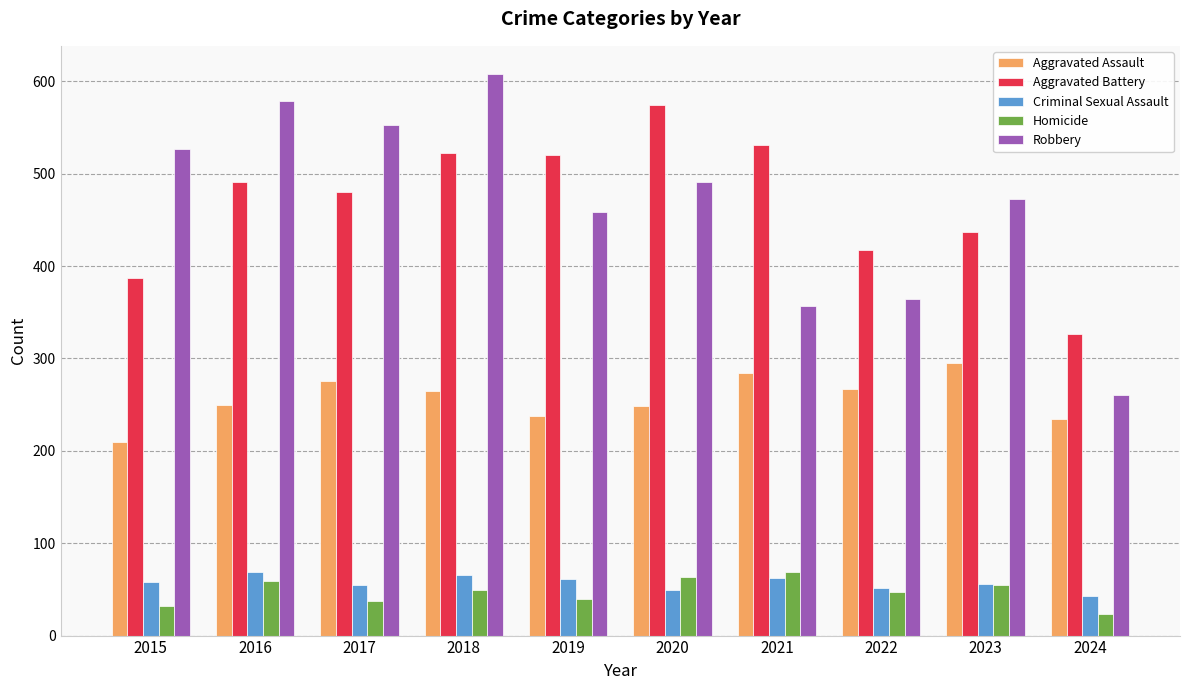

Which series has the widest spread of values?

Robbery